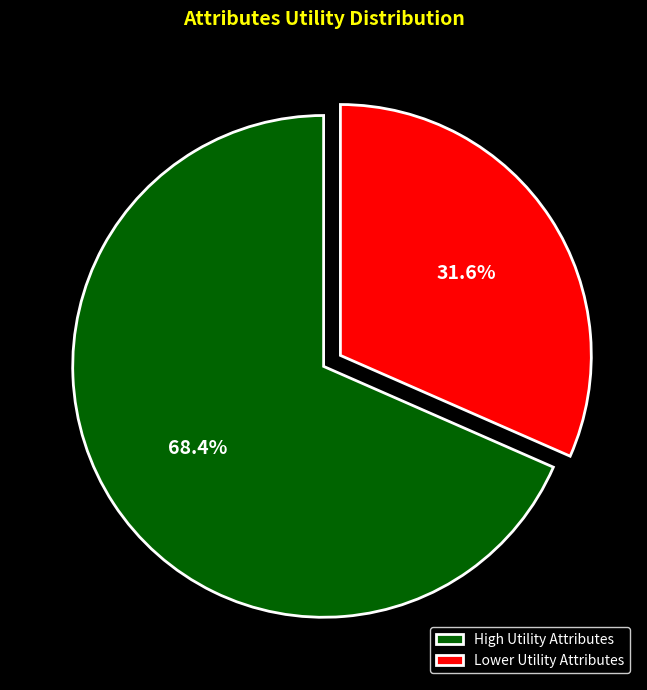

Rank the categories by value from lowest to highest.

Lower Utility Attributes, High Utility Attributes